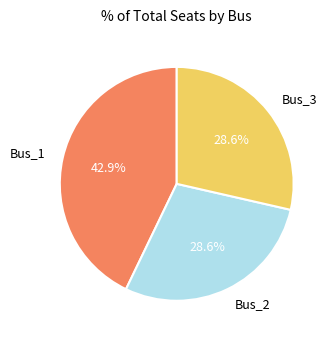

Does Bus_1 represent more than half of the total?

No